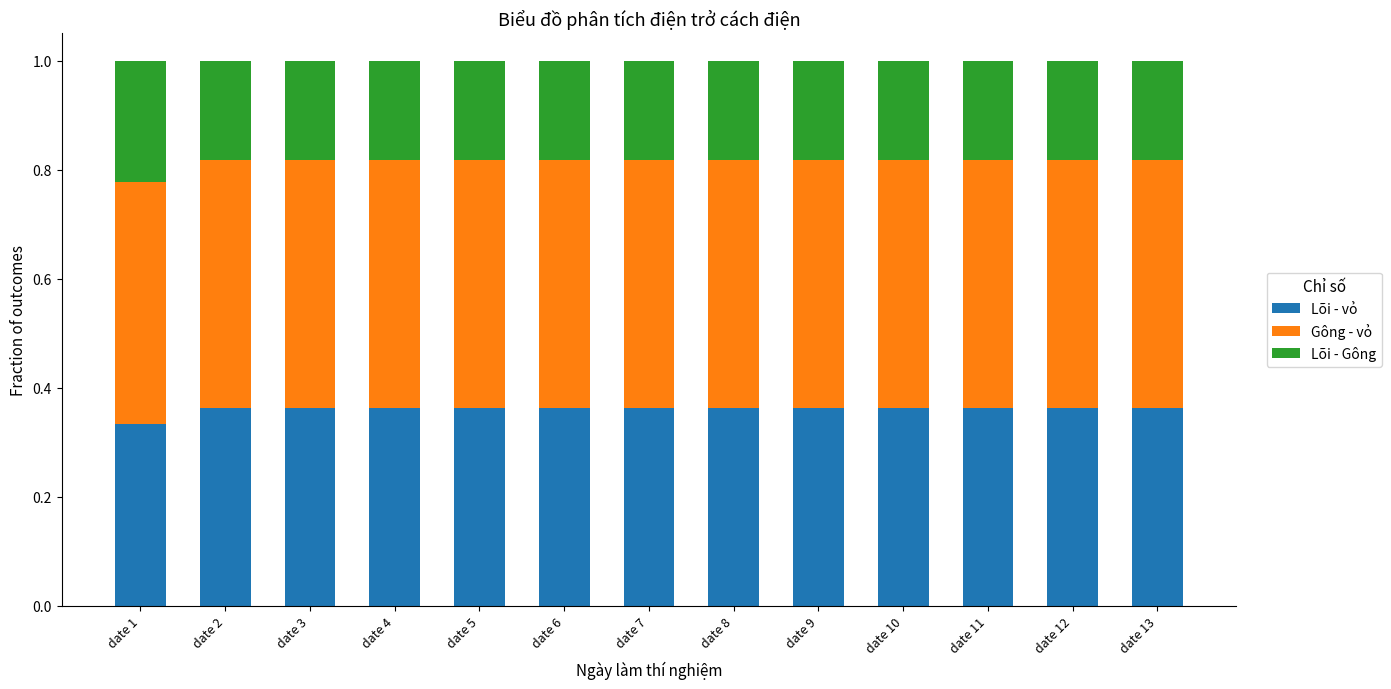

What is the sum of all Lõi - vỏ values?

4.7